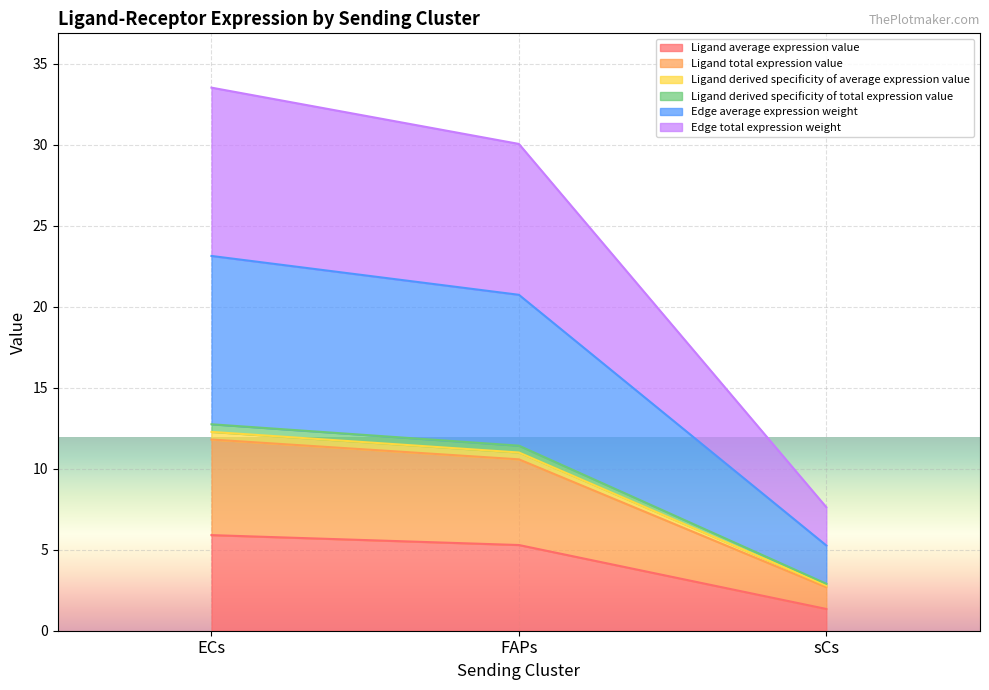

Does the chart display data point markers on the line(s)?

No